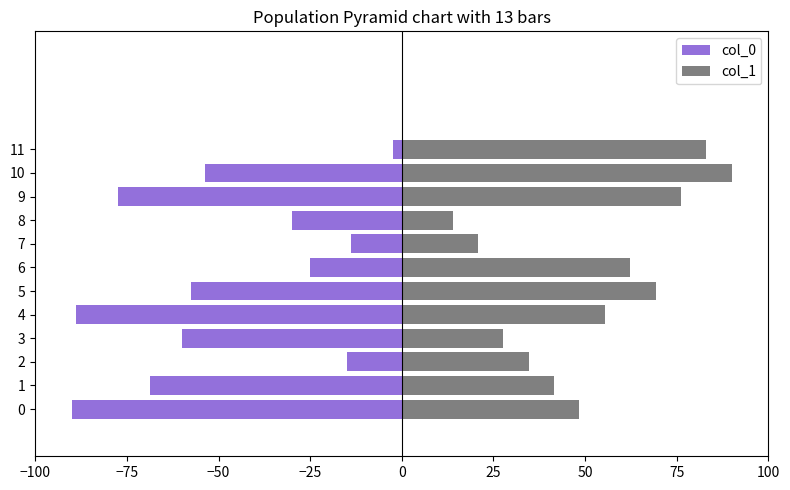

How many categories are shown in the chart?

12